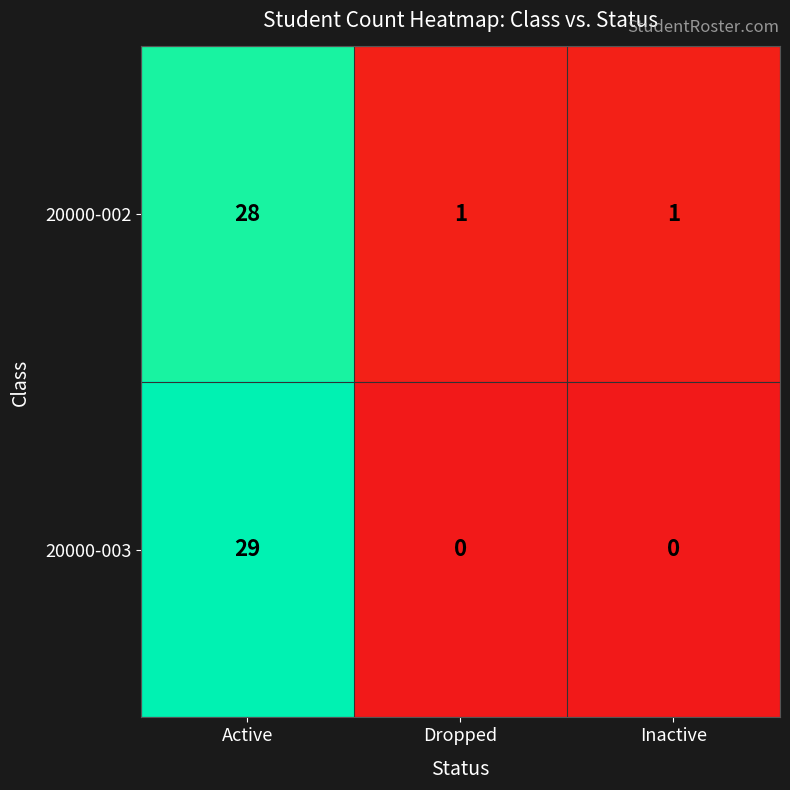

What is the approximate value of 20000-002 at Active, to the nearest 5?

30